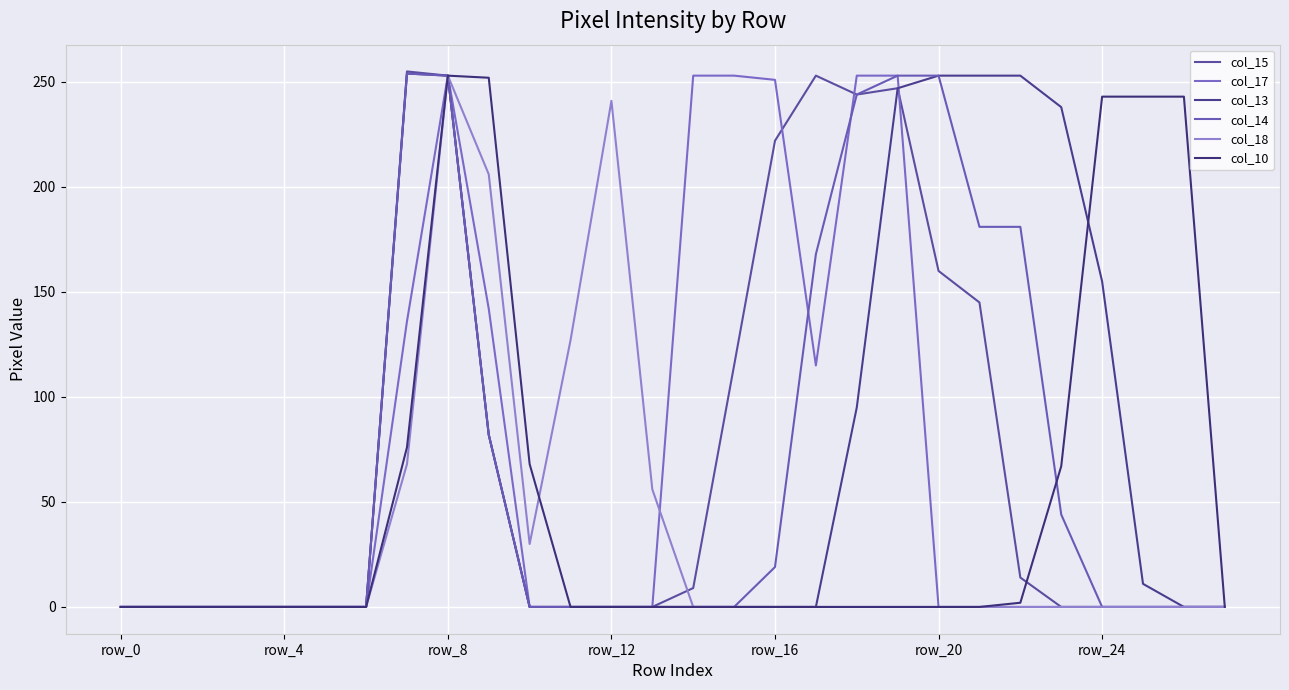

How many categories are shown in the chart?

28